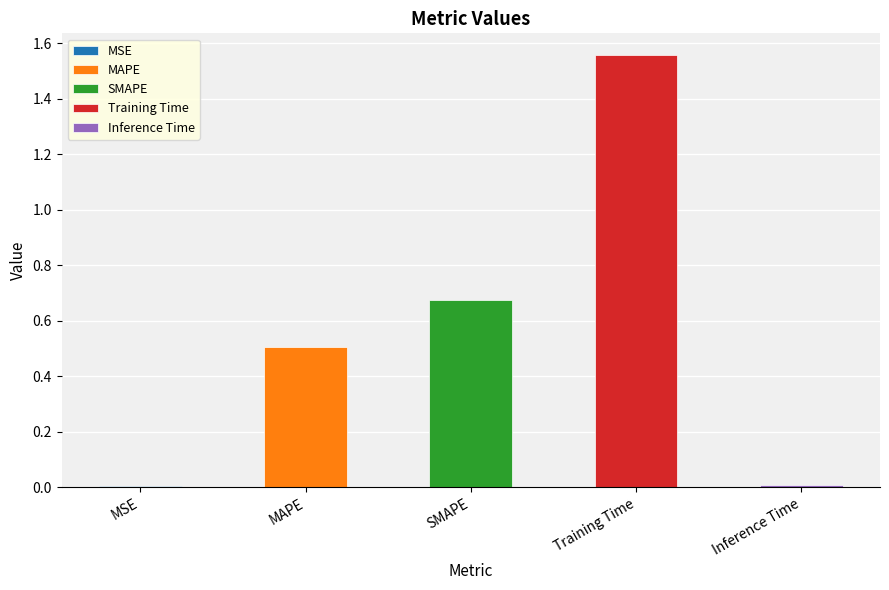

How many bars are there in total?

5